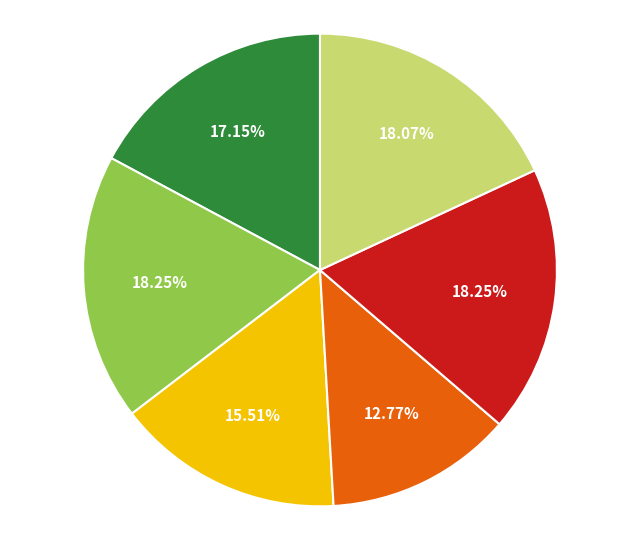

Is there a majority slice in this chart?

No